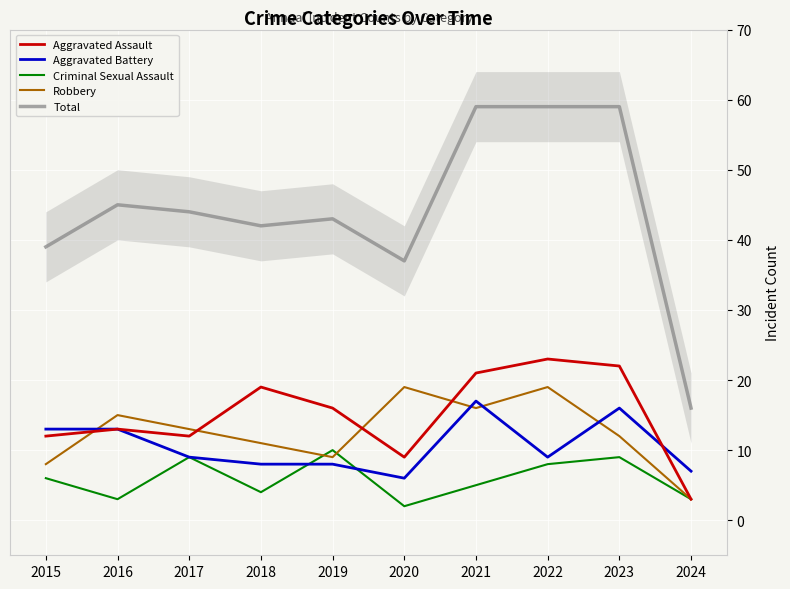

What are all the series names shown in the legend?

Aggravated Assault, Aggravated Battery, Criminal Sexual Assault, Robbery, Total